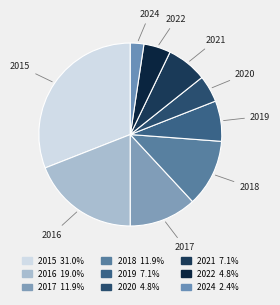

Is the sum of 2020 and 2018 greater than half?

No